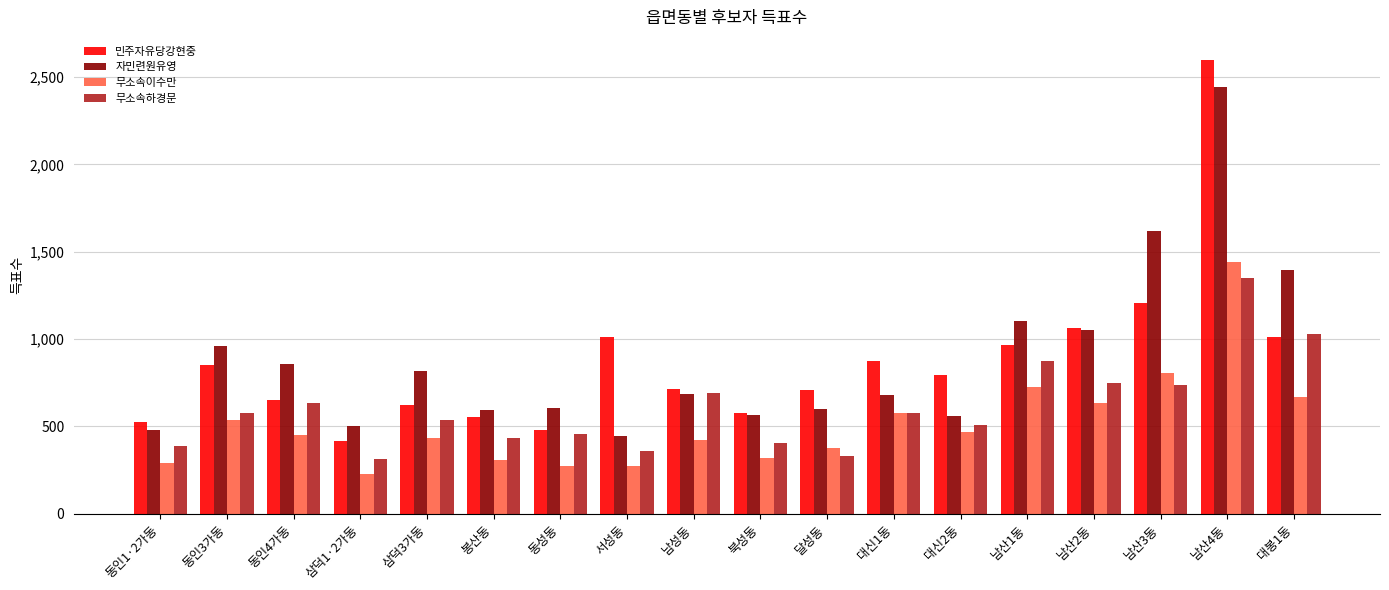

What is the sum of all 무소속이수만 values?

9227